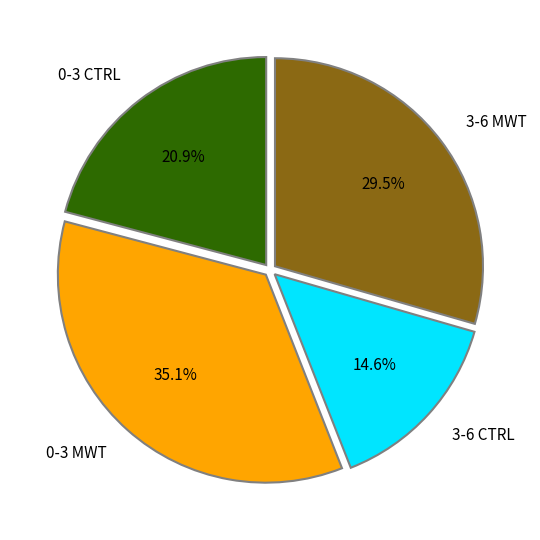

How many slices are in this pie chart?

4